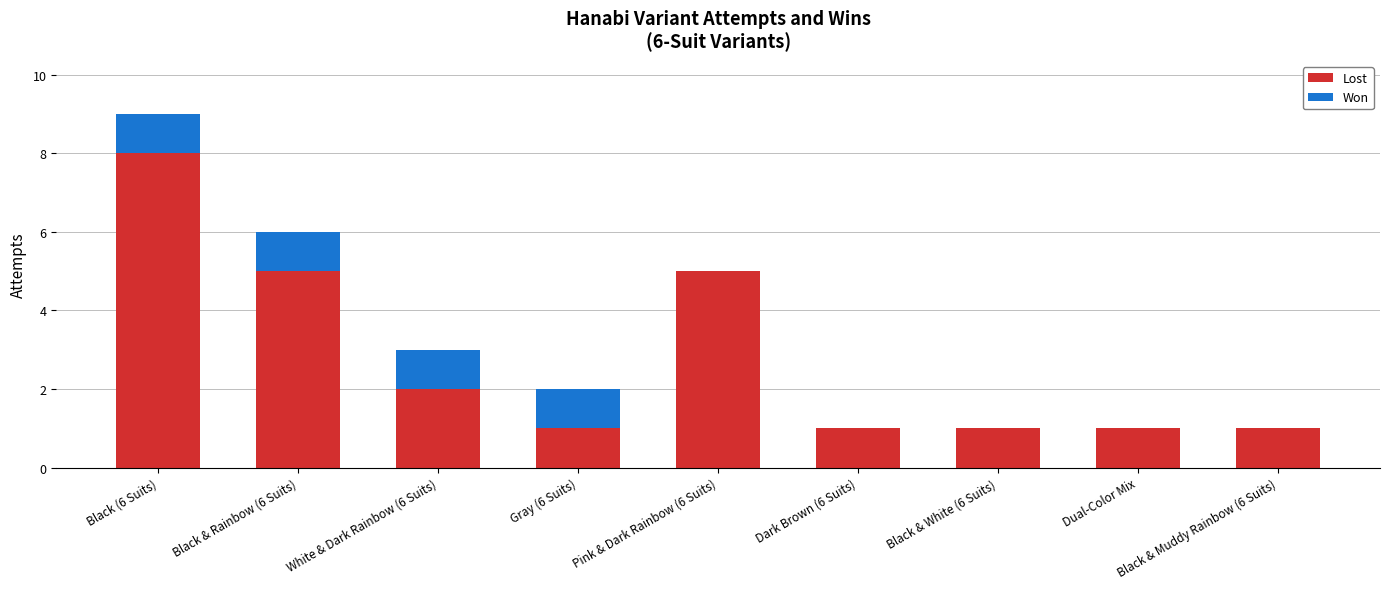

What is the sum of all Lost values?

25